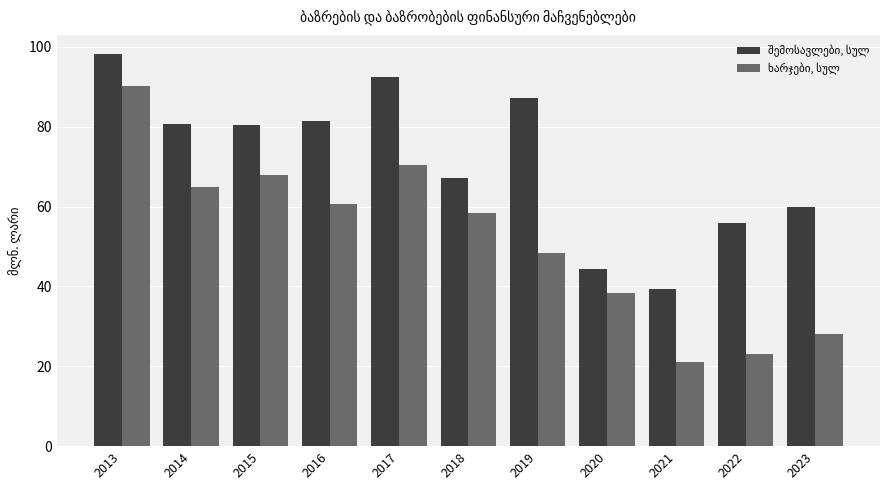

What is the smallest value displayed?

21.0